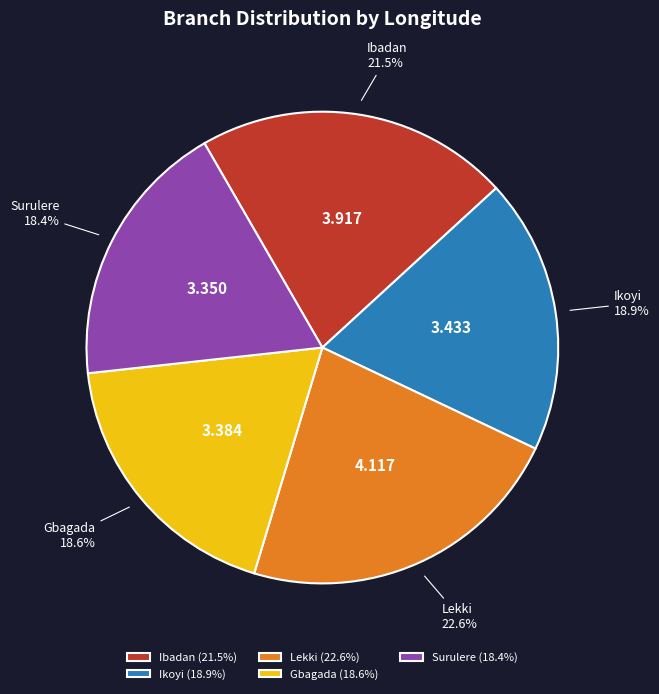

What percentage is NOT represented by Surulere?

81.6%